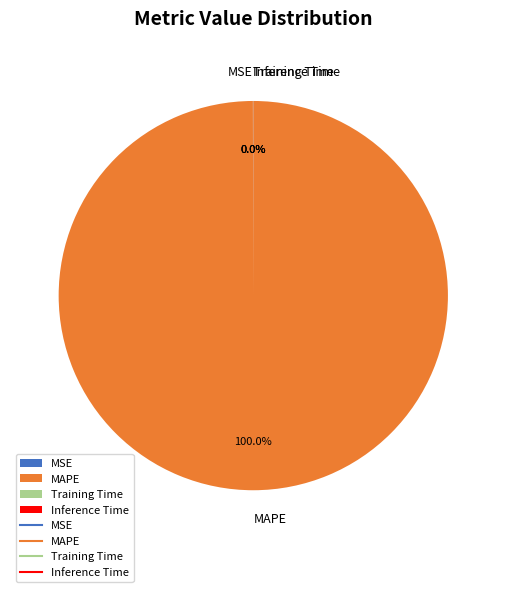

What is the majority slice?

MAPE